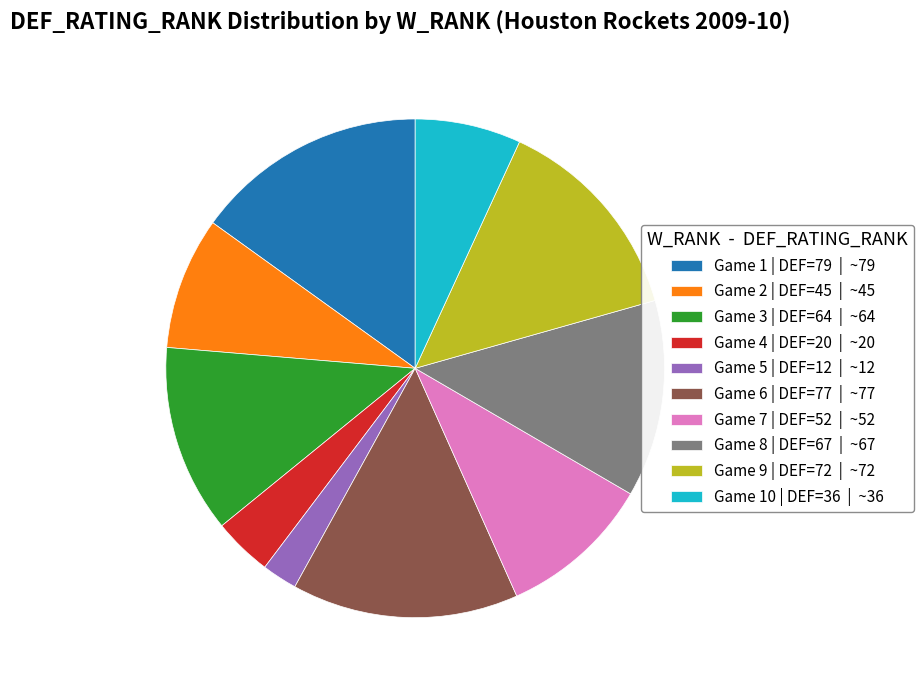

Which category has the smallest portion of the pie?

Game 5 | DEF=12 | ~12